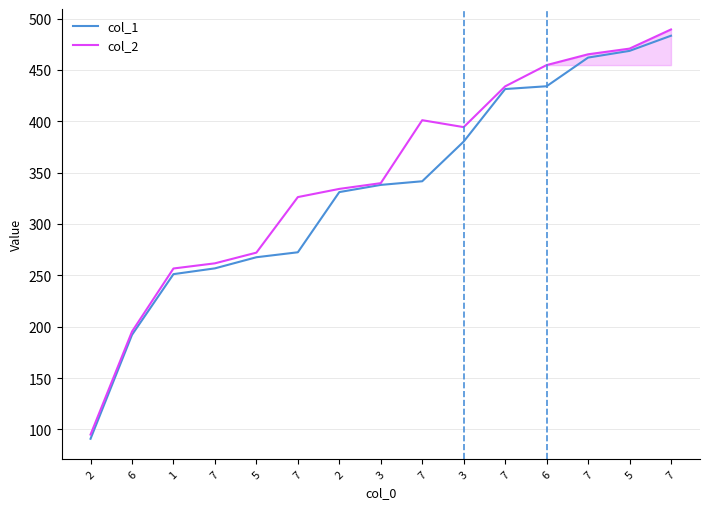

Reading right to left, extract all data points from this chart.

col_1: 483.3	468.6	462.1	434.1	431.4	380.2	341.6	338.1	331.1	272.4	267.6	256.8	251.2	192.1	90.8
col_2: 489.4	470.8	465.3	454.7	434.0	394.3	401.1	339.8	334.2	326.2	272.1	261.7	256.7	195.2	94.9